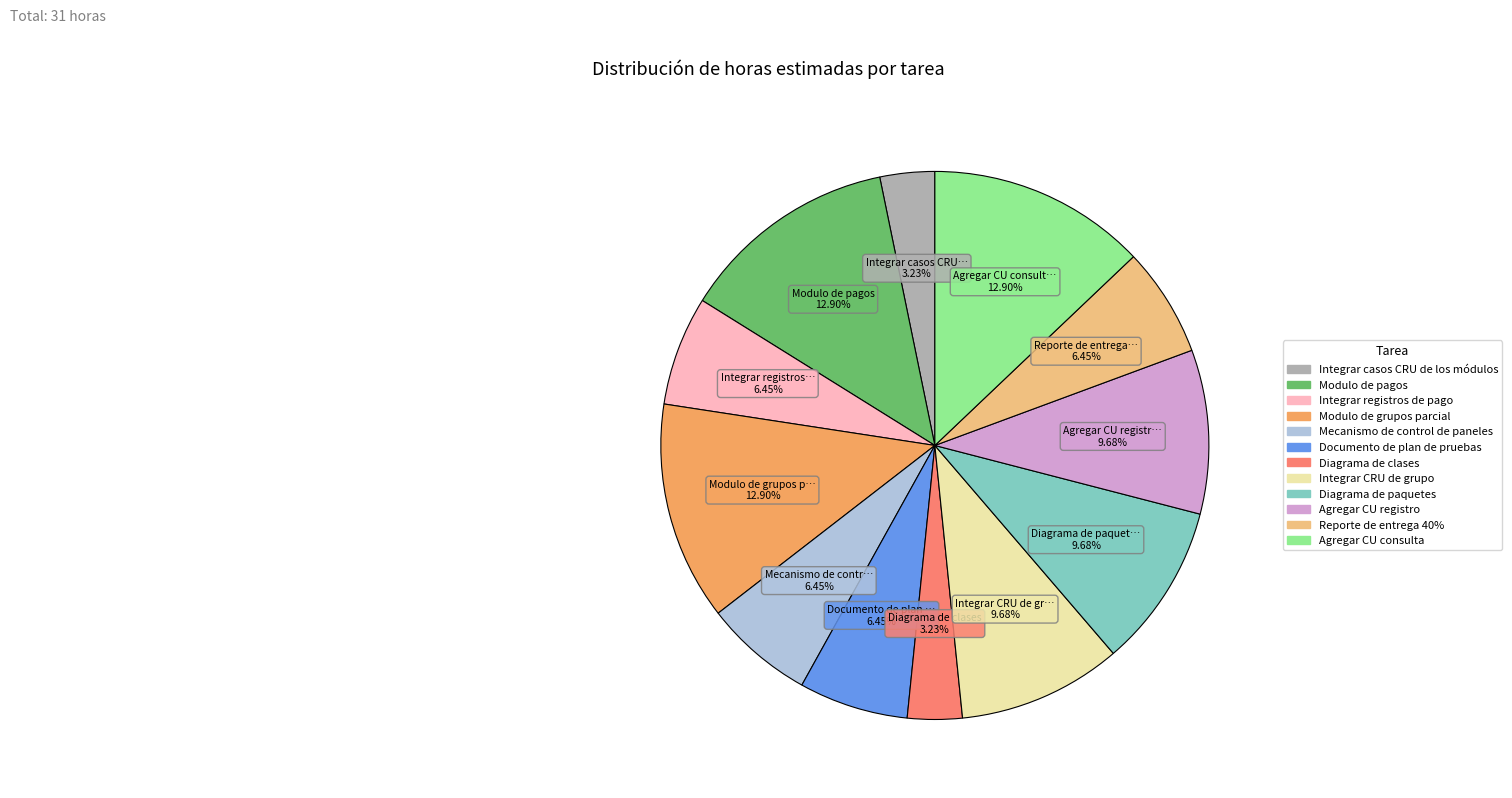

To the nearest percent, what is the difference between the Modulo de pagos and Integrar CRU de grupo slice percentages?

3%